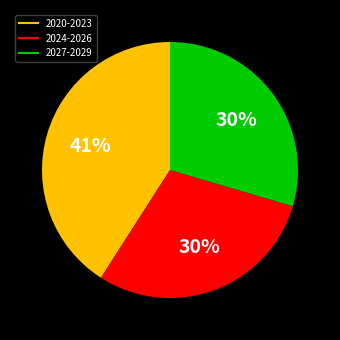

To the nearest percent, what is the difference between the largest and smallest slice percentages?

11%